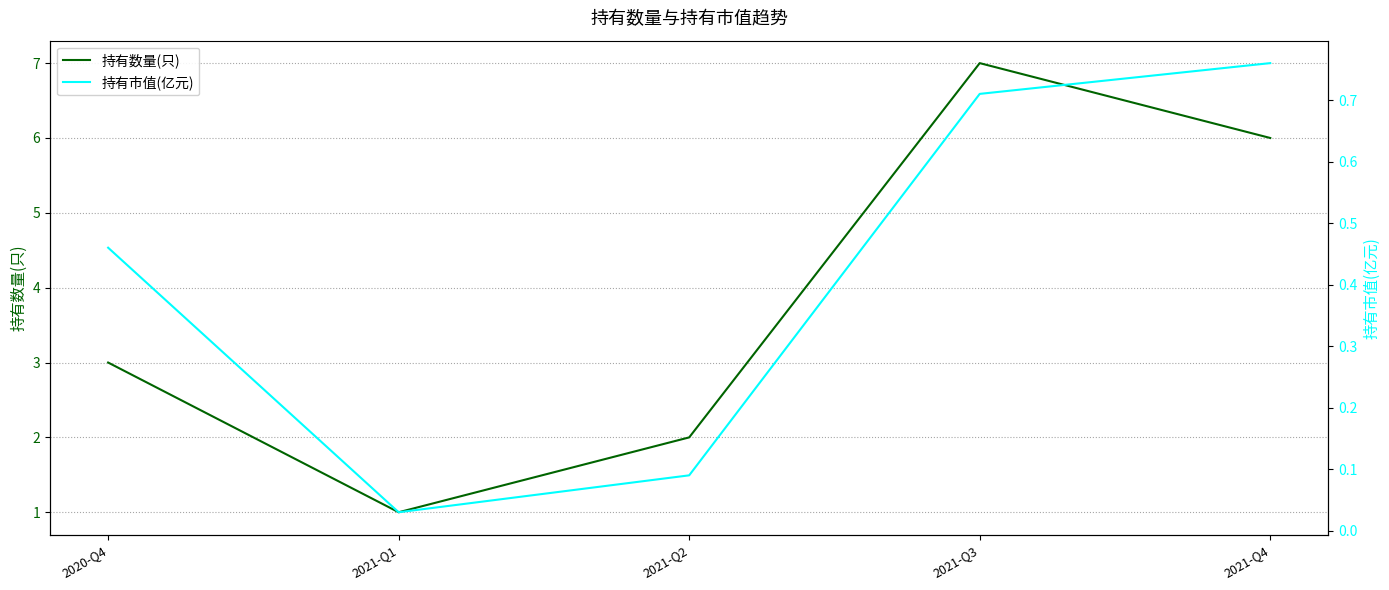

At which category is the sum across all series the highest?

2021-Q3